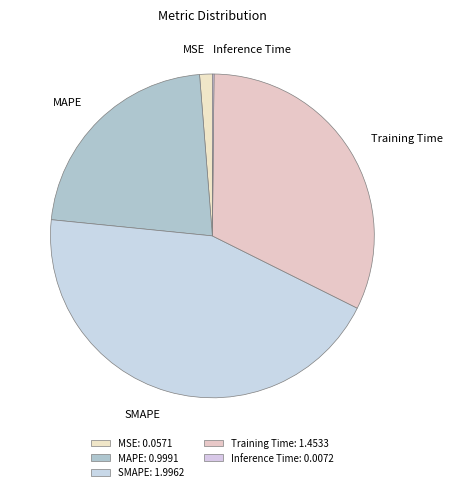

The MAPE slice represents 8% of the pie. True or false?

False